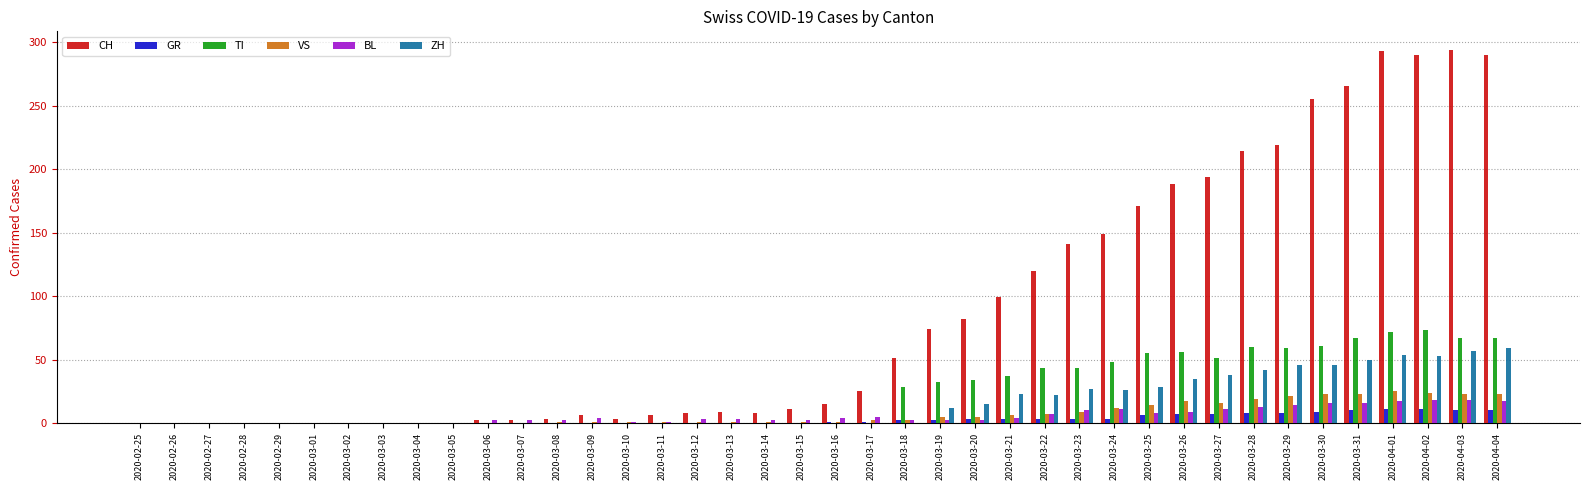

Between 2020-02-25 and 2020-04-03, which series saw the biggest shift?

CH